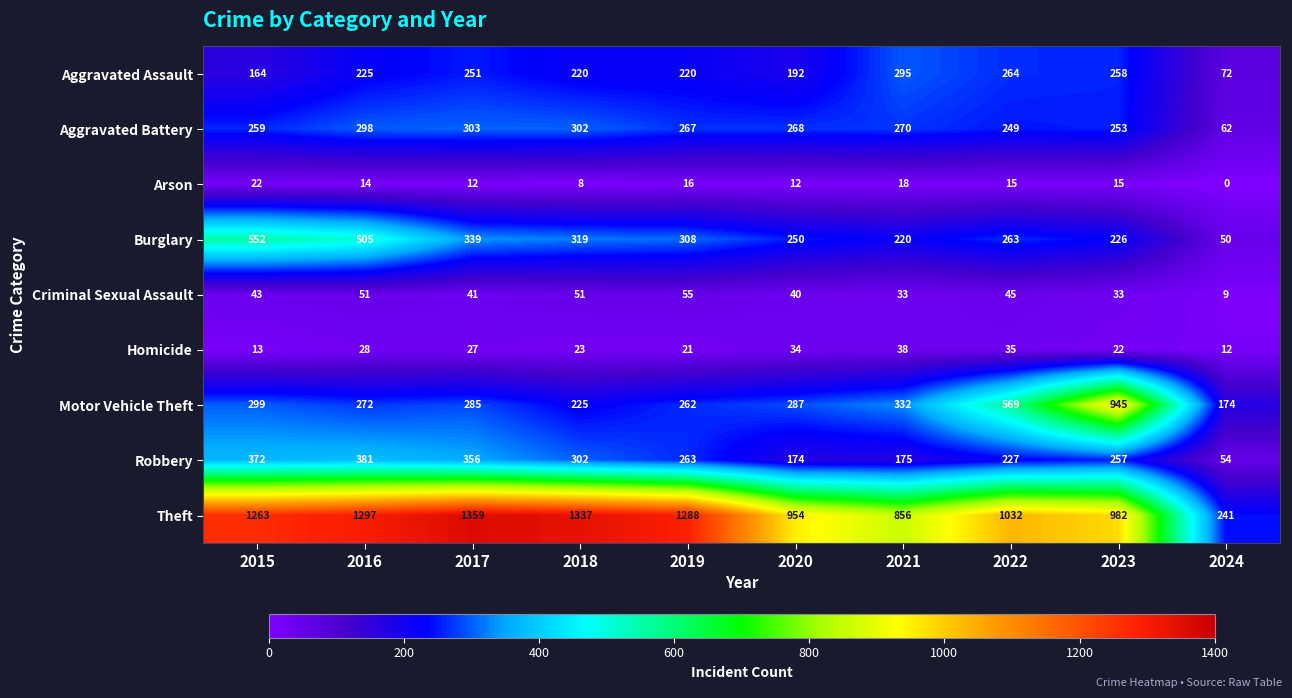

Is it true that Aggravated Assault equals 334 at 2017?

False